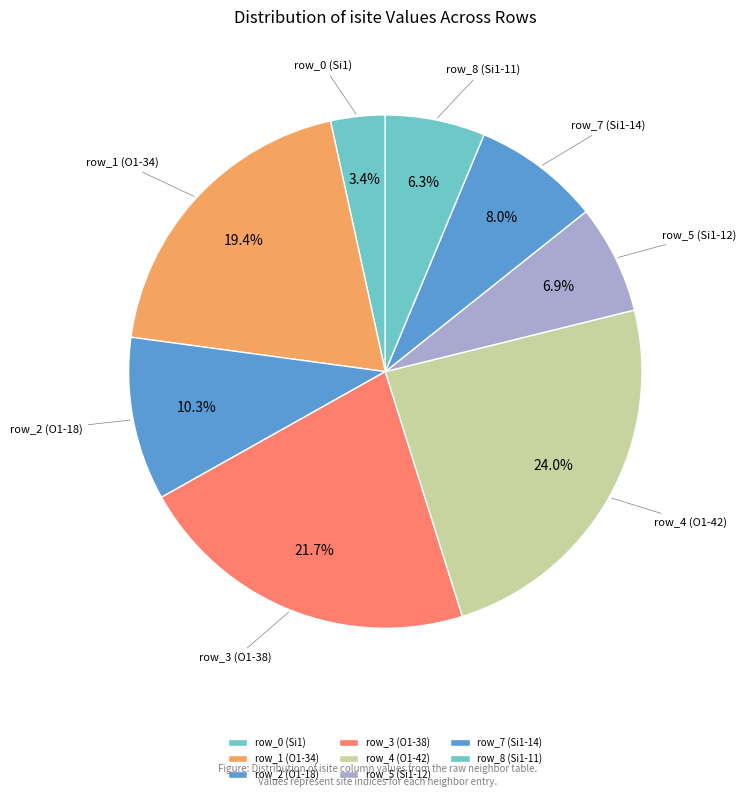

What is the ratio of the value at row_8 (Si1-11) to the value at row_1 (O1-34)?

0.3